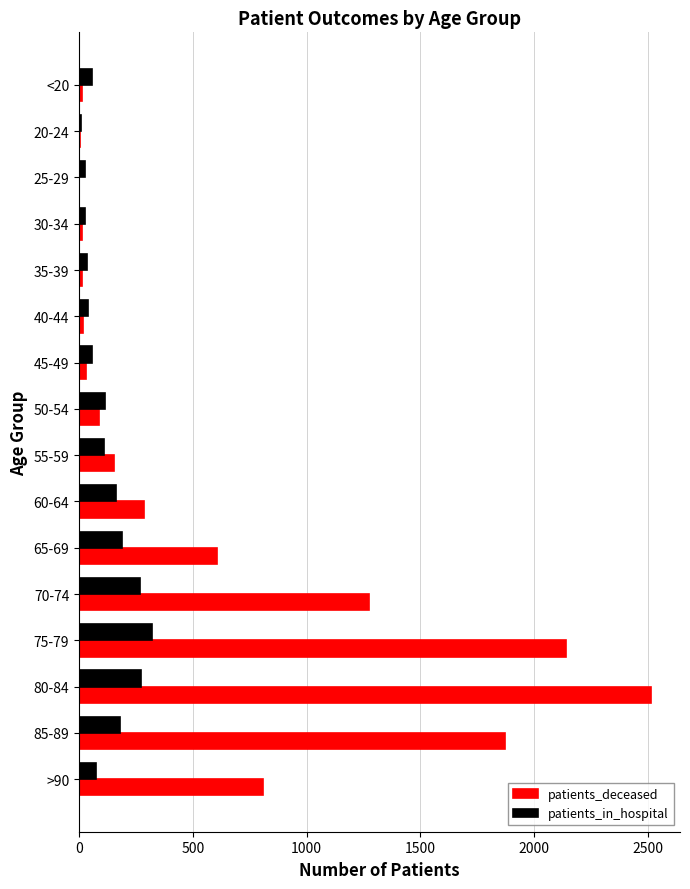

The patients_in_hospital series shows 198 at 75-79. True or false?

False